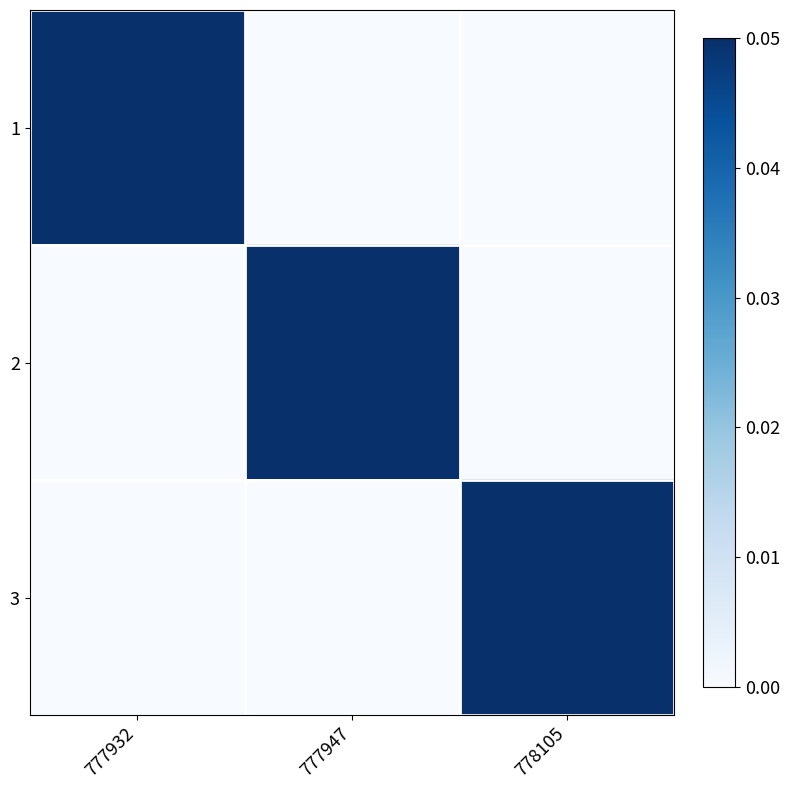

Reading left to right, what are all the values shown in this chart?

1: 777932=1.0	777947=0.0	778105=0.0
2: 777932=0.0	777947=1.0	778105=0.0
3: 777932=0.0	777947=0.0	778105=1.0